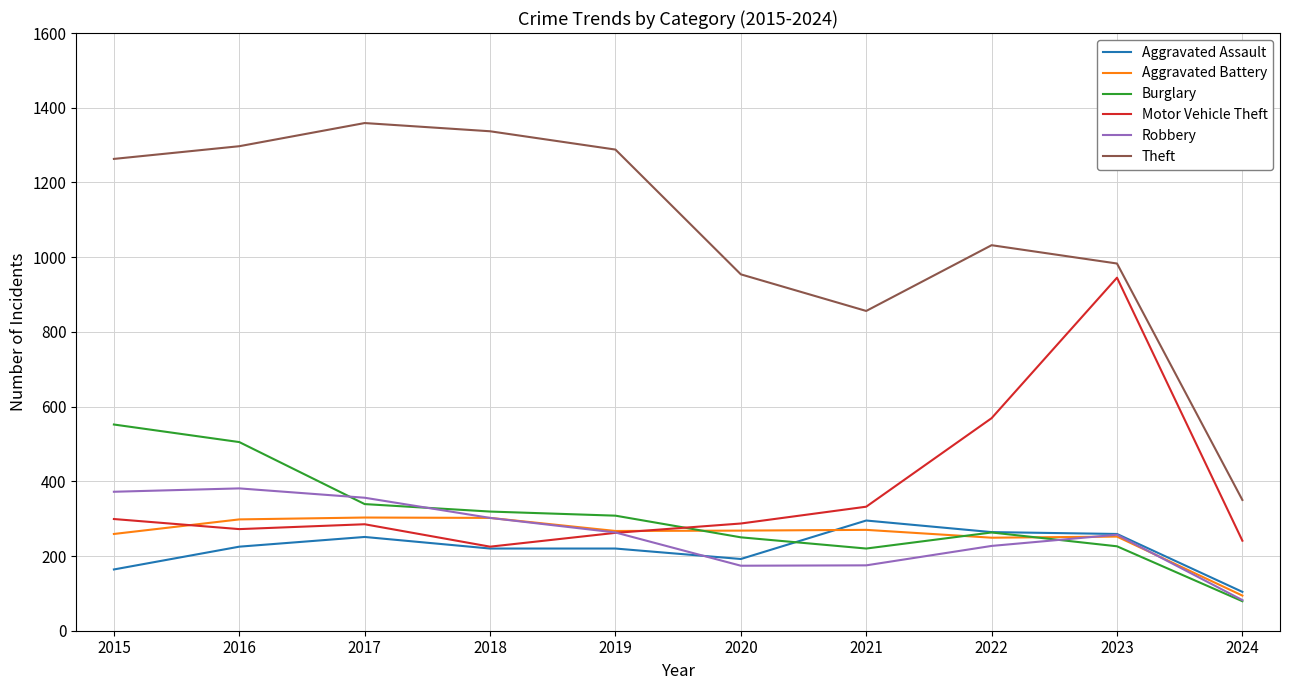

How many interior local valleys does the Motor Vehicle Theft series have?

2